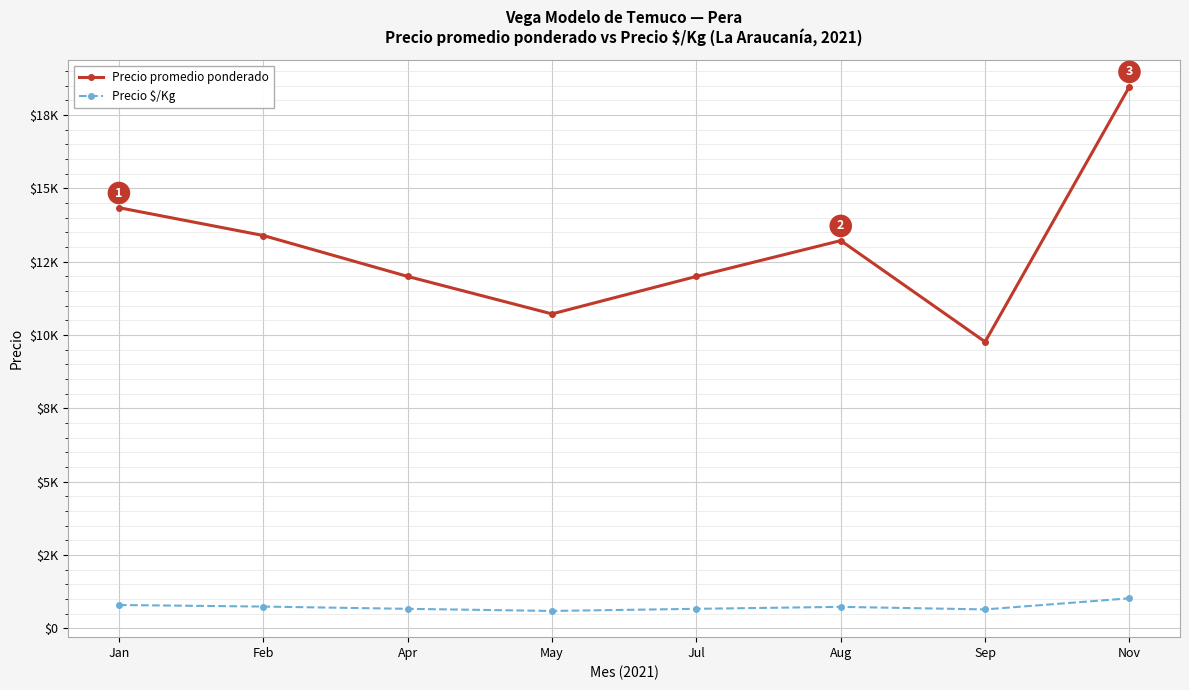

What are all the series names shown in the legend?

Precio promedio ponderado, Precio $/Kg